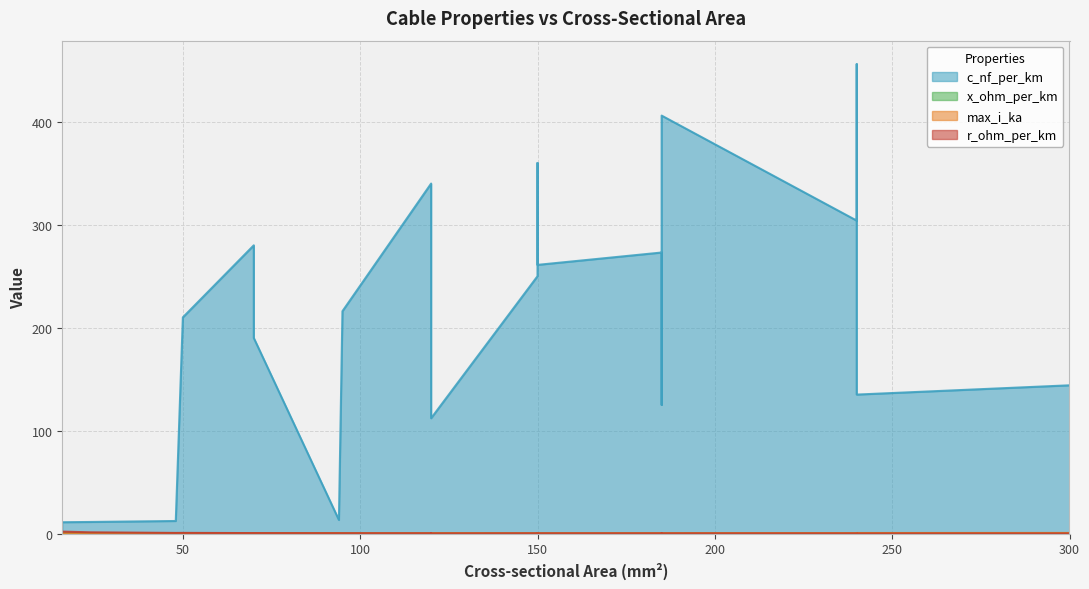

What is the approximate value of r_ohm_per_km at 16?

1.9